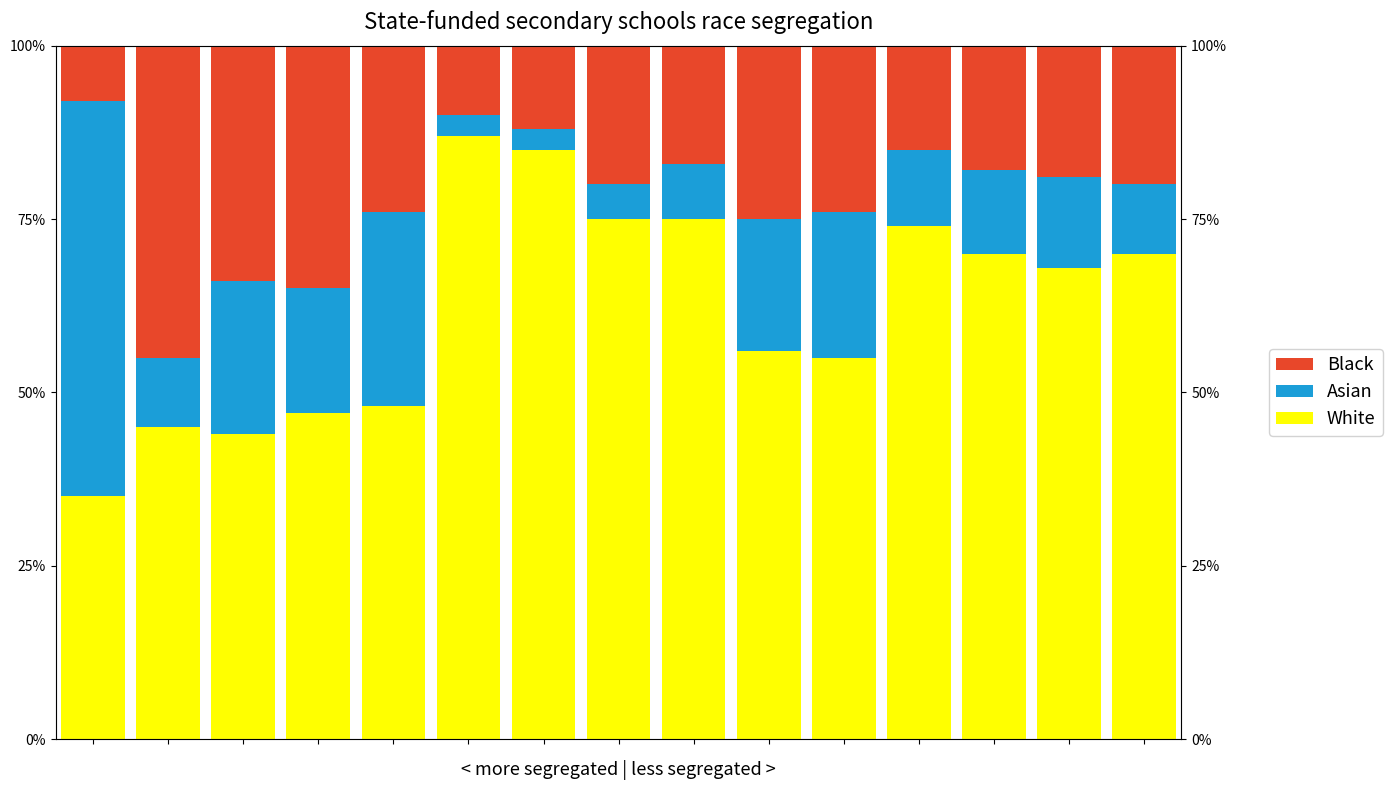

Rank the series by their maximum value, from lowest to highest.

Black, Asian, White